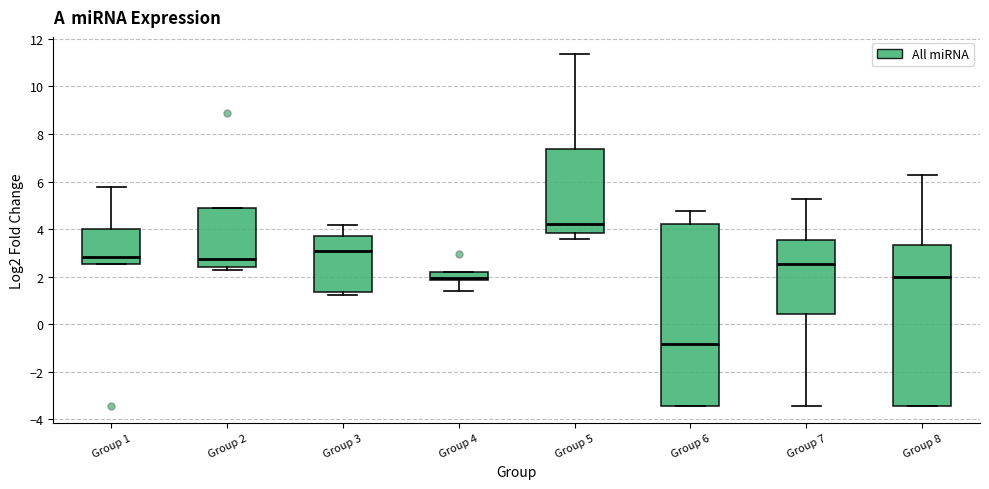

Reading left to right, transcribe this box plot: for each box, give where its median line is, the range the box spans, and where its two whiskers end, as read against the y-axis. The values are not printed on the chart, so give them approximately, as read against the axis.

Group 1: median 2.8, box 2.6 to 4.0, whiskers 2.6 to 5.8
Group 2: median 2.8, box 2.4 to 4.8, whiskers 2.2 to 4.8
Group 3: median 3.0, box 1.4 to 3.8, whiskers 1.2 to 4.2
Group 4: median 2.0, box 1.8 to 2.2, whiskers 1.4 to 2.2
Group 5: median 4.2, box 3.8 to 7.4, whiskers 3.6 to 11.4
Group 6: median -0.8, box -3.4 to 4.2, whiskers -3.4 to 4.8
Group 7: median 2.6, box 0.4 to 3.6, whiskers -3.4 to 5.2
Group 8: median 2.0, box -3.4 to 3.4, whiskers -3.4 to 6.2